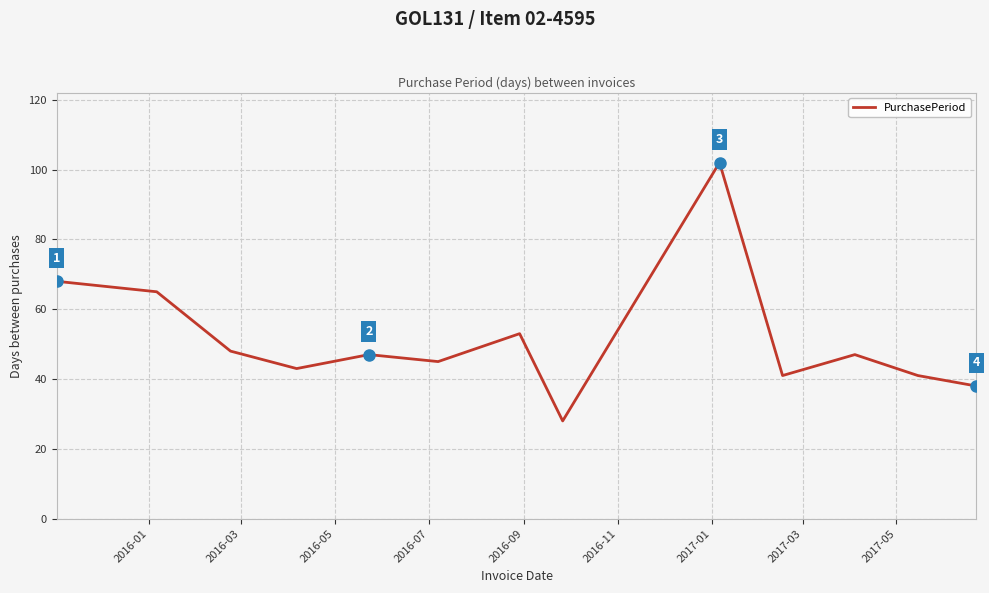

What is the greatest value displayed?

102